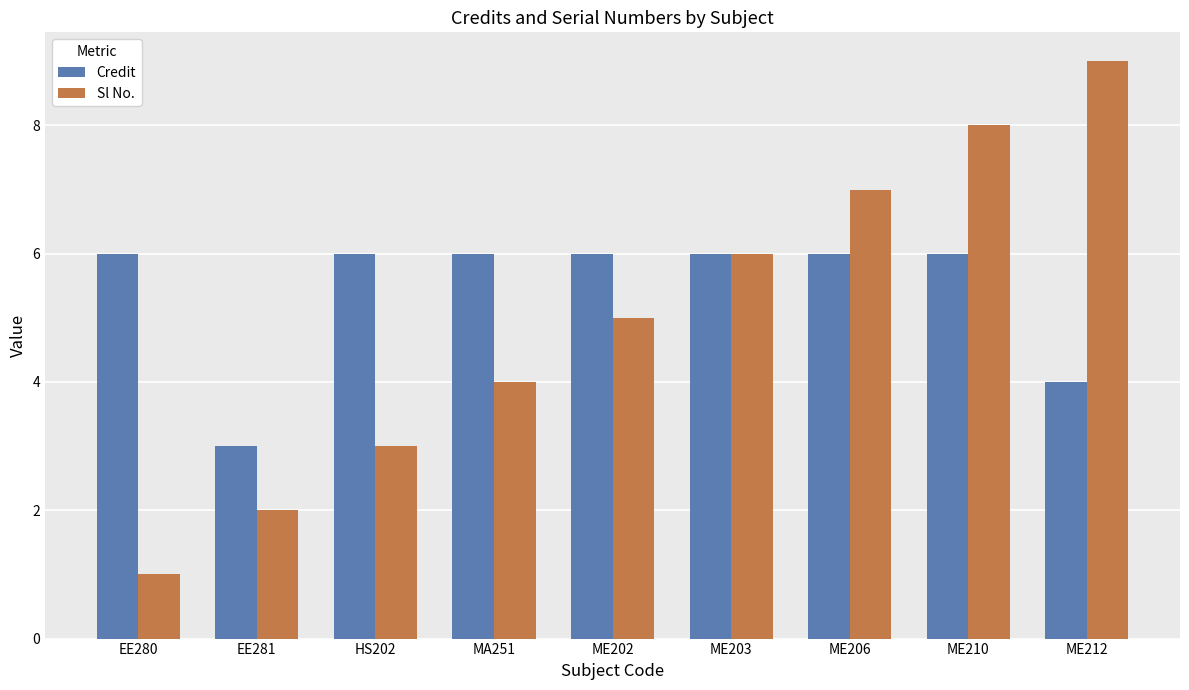

Where is Credit nearest to the value 4?

ME212